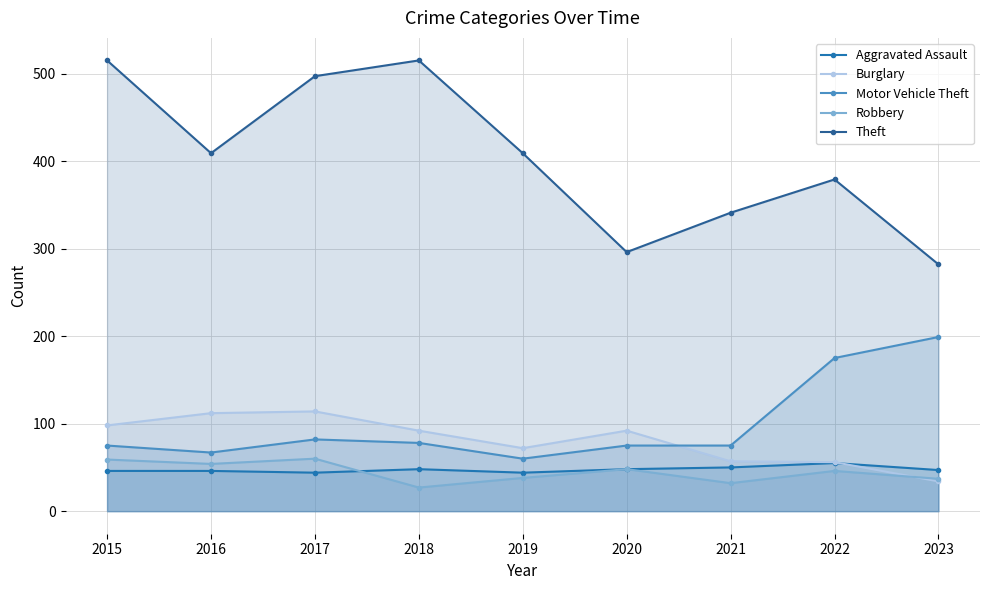

What is the smallest value displayed?

27